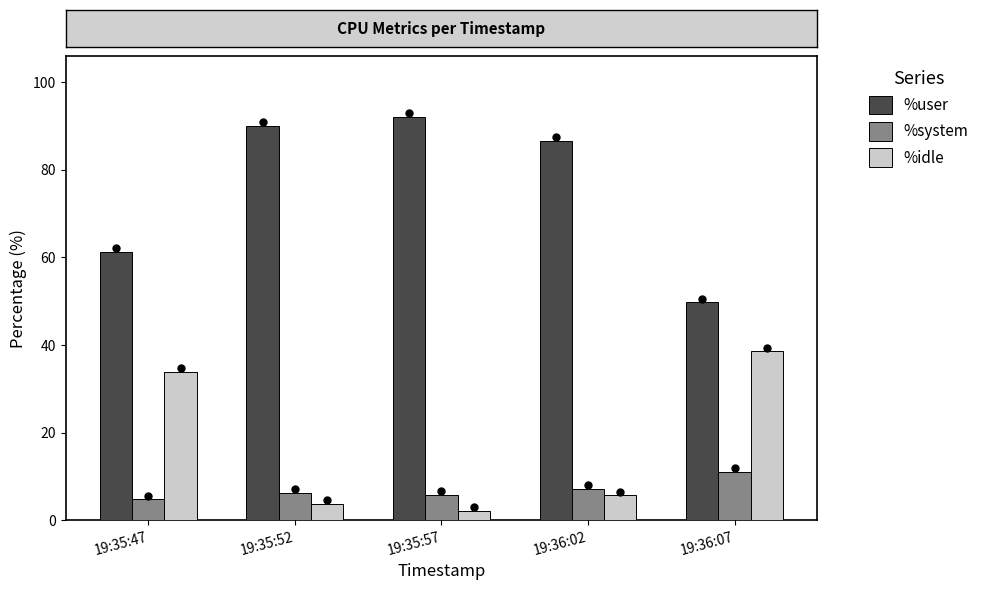

At which category is the sum across all series the highest?

19:35:52